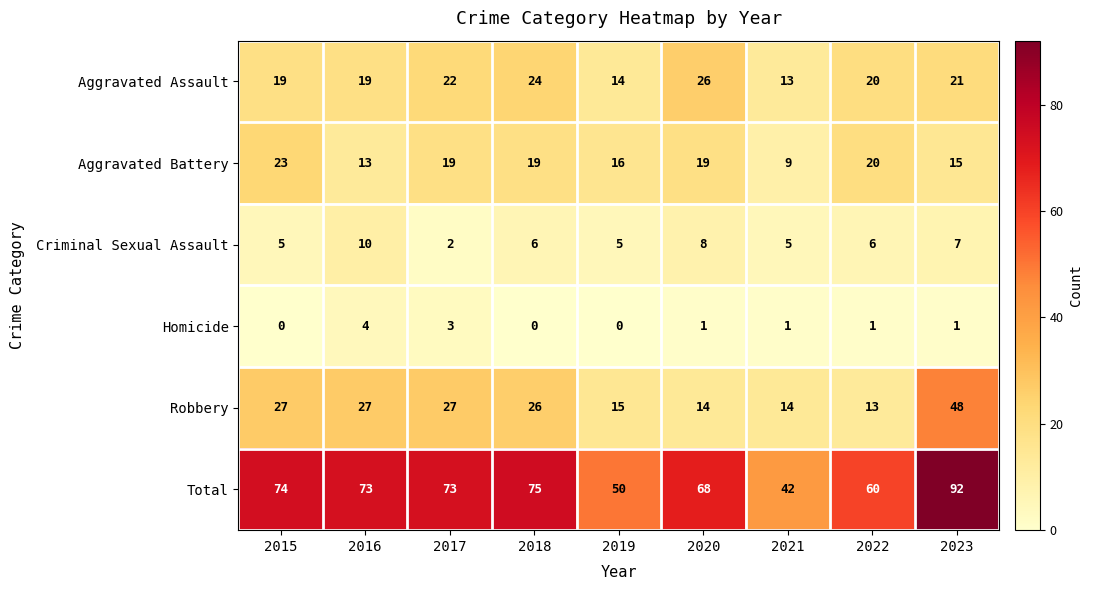

What is the difference between the highest and lowest values at 2018?

75